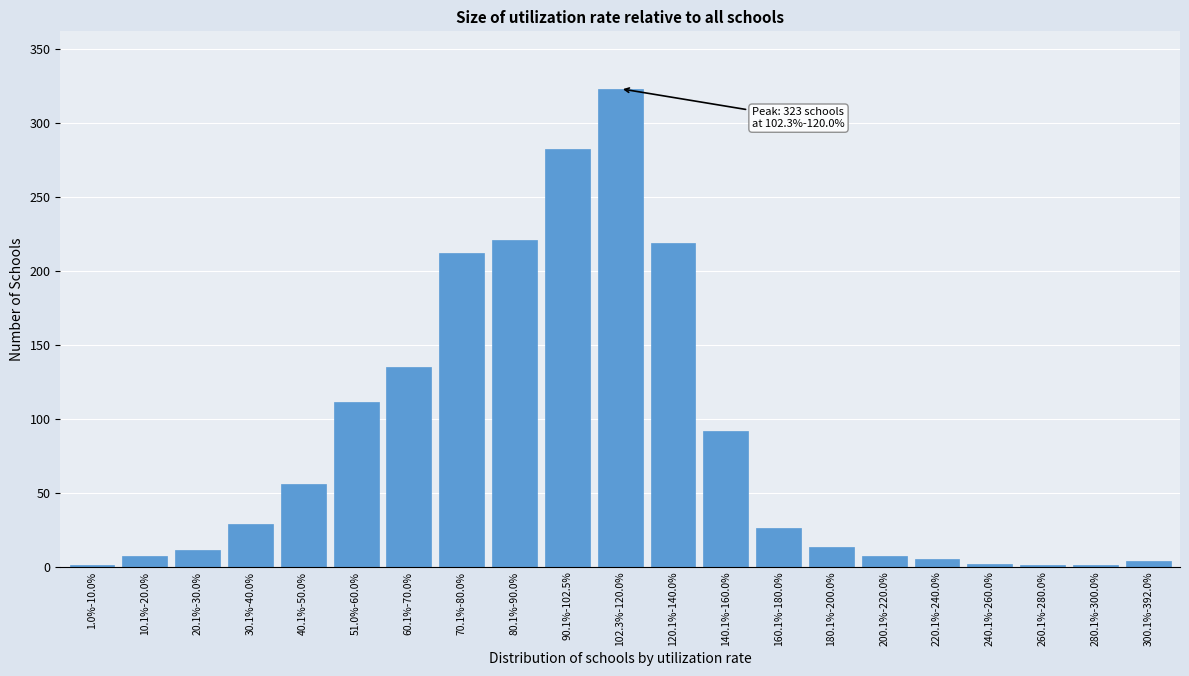

The chart shows a value of 287 at 70.1%-80.0%. True or false?

False